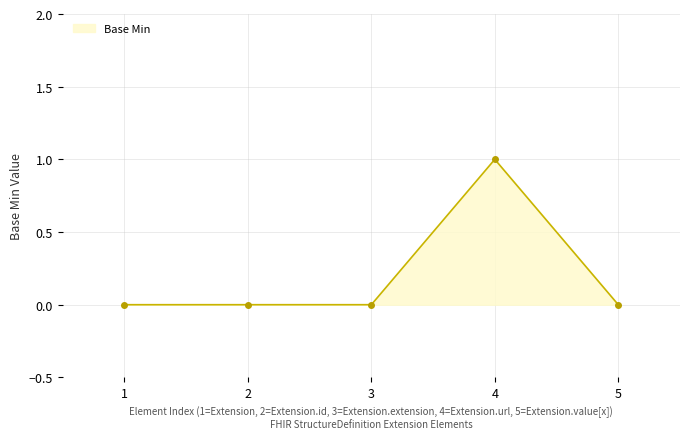

What is the greatest value displayed?

1